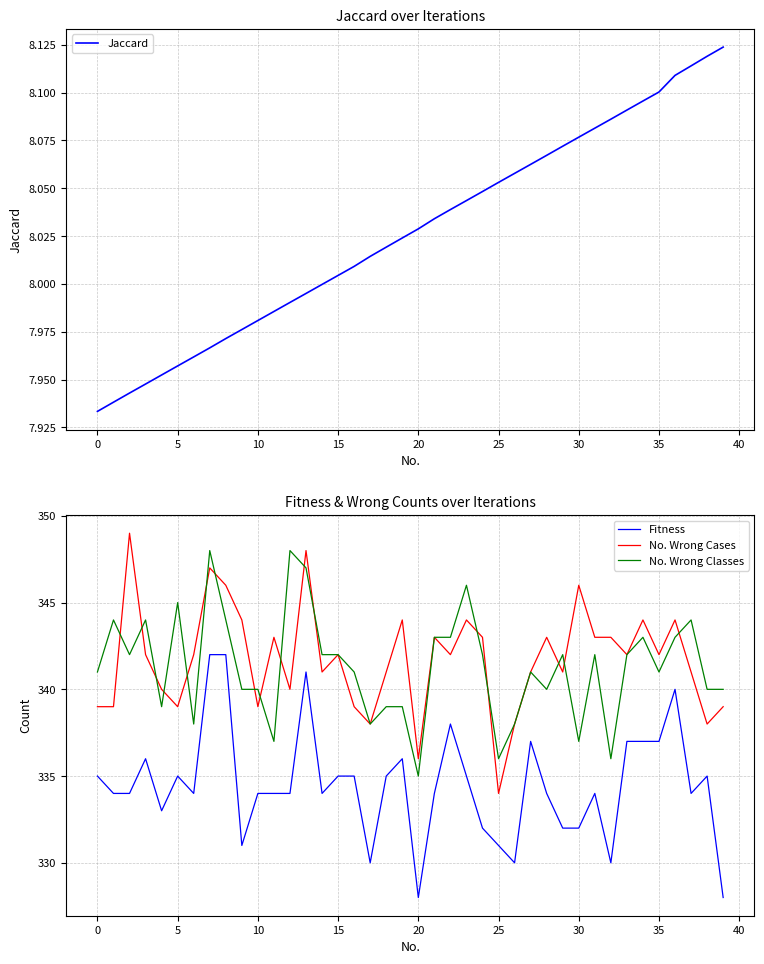

List the series in order of their peak value, lowest first.

Jaccard, Fitness, No. Wrong Classes, No. Wrong Cases